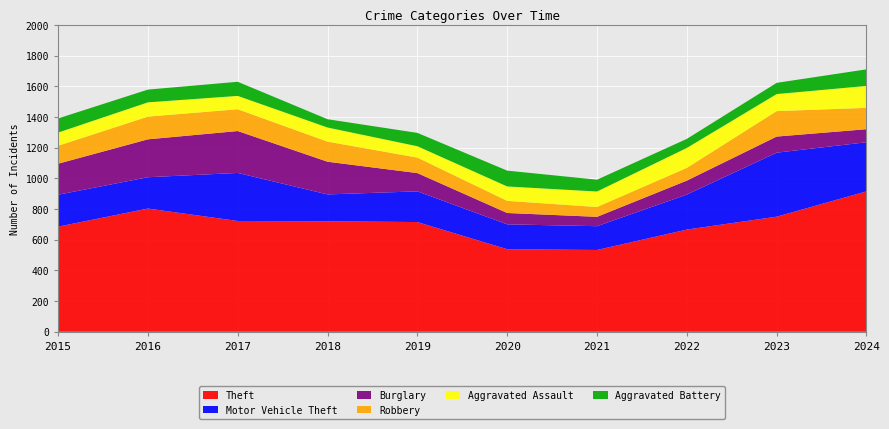

Reading left to right, list all the values displayed in this chart.

Theft: 685	803	722	720	715	538	533	666	750	915
Motor Vehicle Theft: 208	204	313	175	200	162	155	228	417	320
Burglary: 202	247	273	213	119	74	61	91	105	85
Robbery: 117	148	142	131	101	79	64	83	166	139
Aggravated Assault: 86	93	87	92	74	94	101	130	111	143
Aggravated Battery: 92	83	92	54	87	103	77	59	73	108